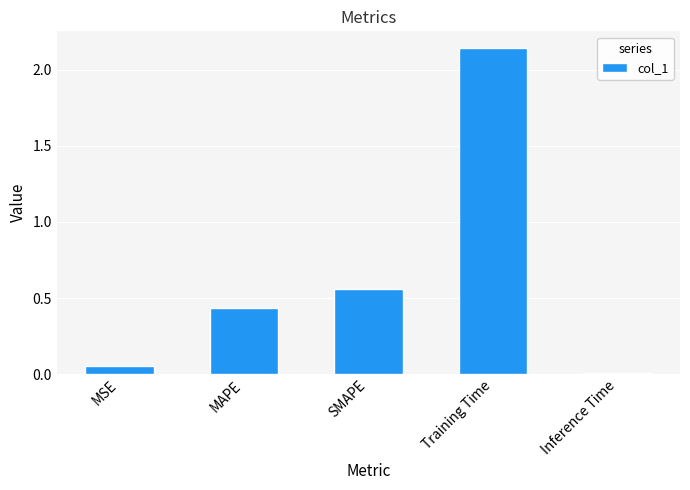

At which label is the value closest to 1?

SMAPE